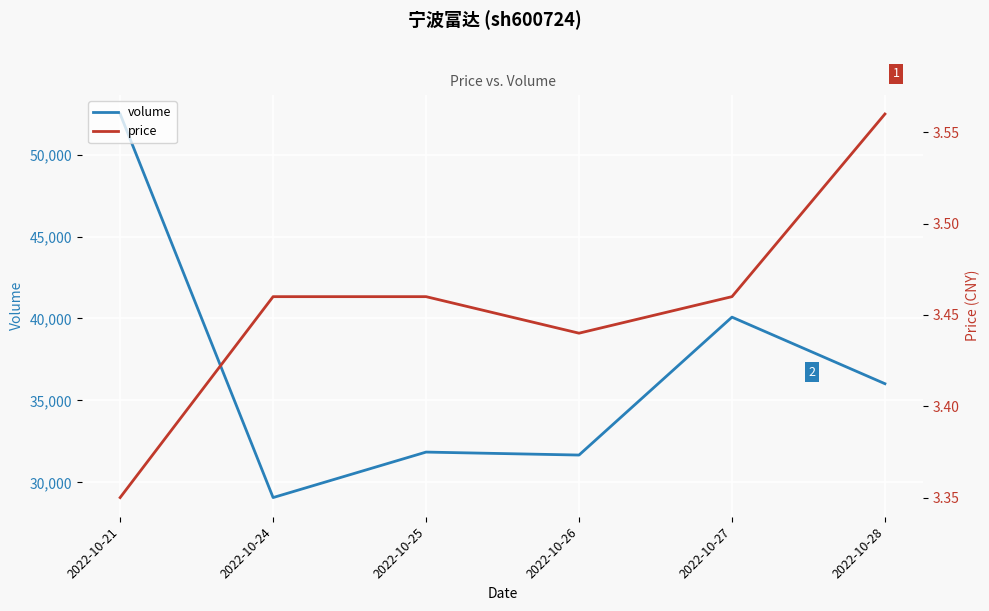

What is the difference between the maximum and minimum values in the volume series?

23401